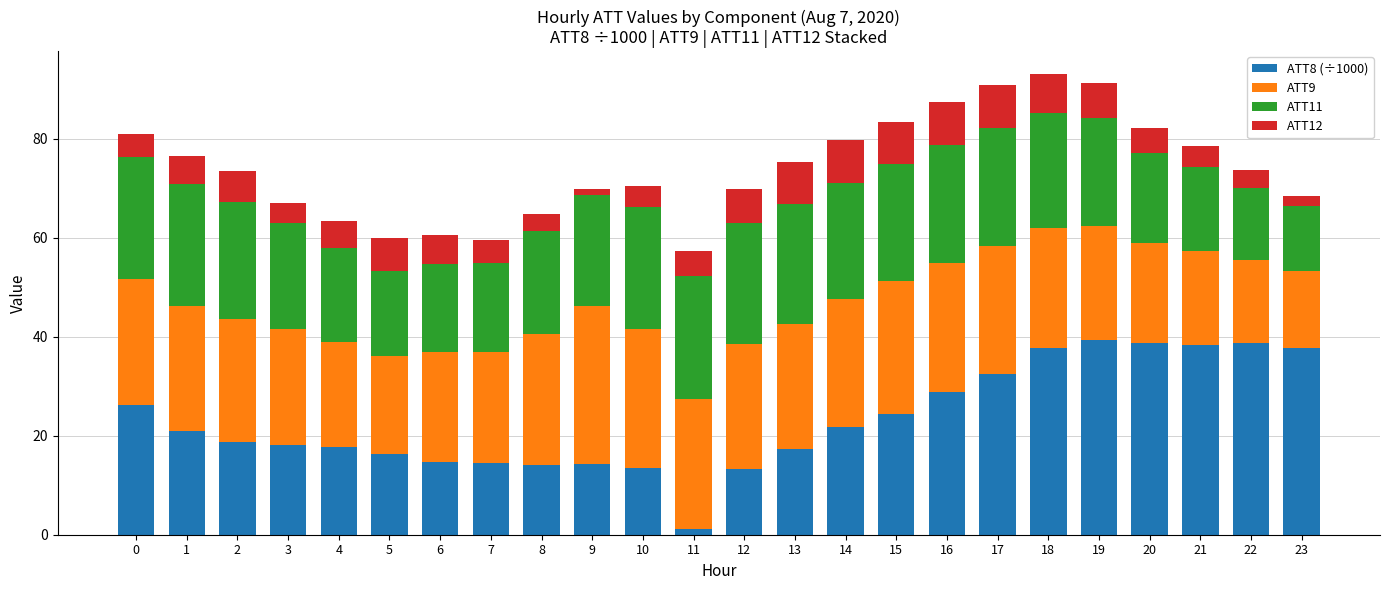

Is it true that ATT8 (÷1000) equals 53.7 at 23?

False